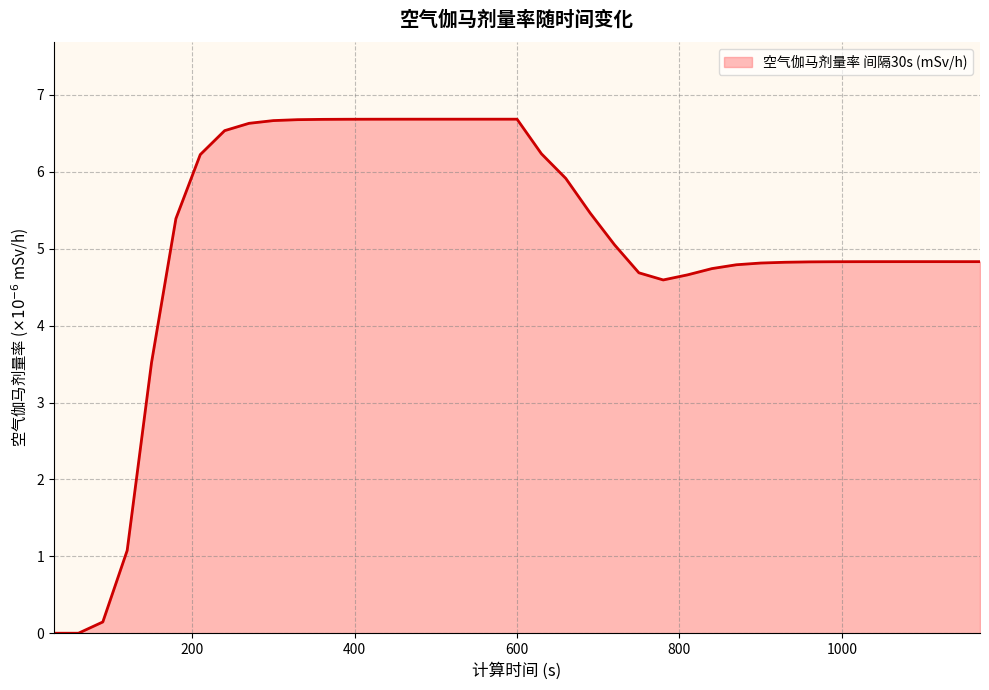

What is the difference between the maximum and minimum values?

6.7